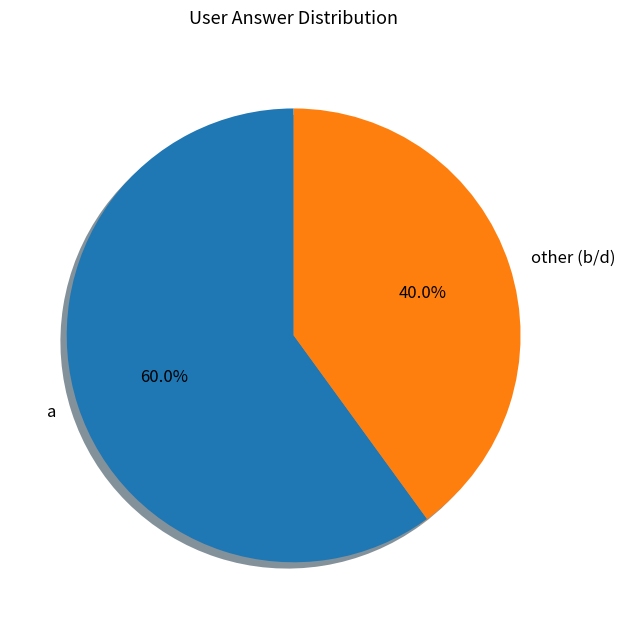

Between other and a, which is larger?

a